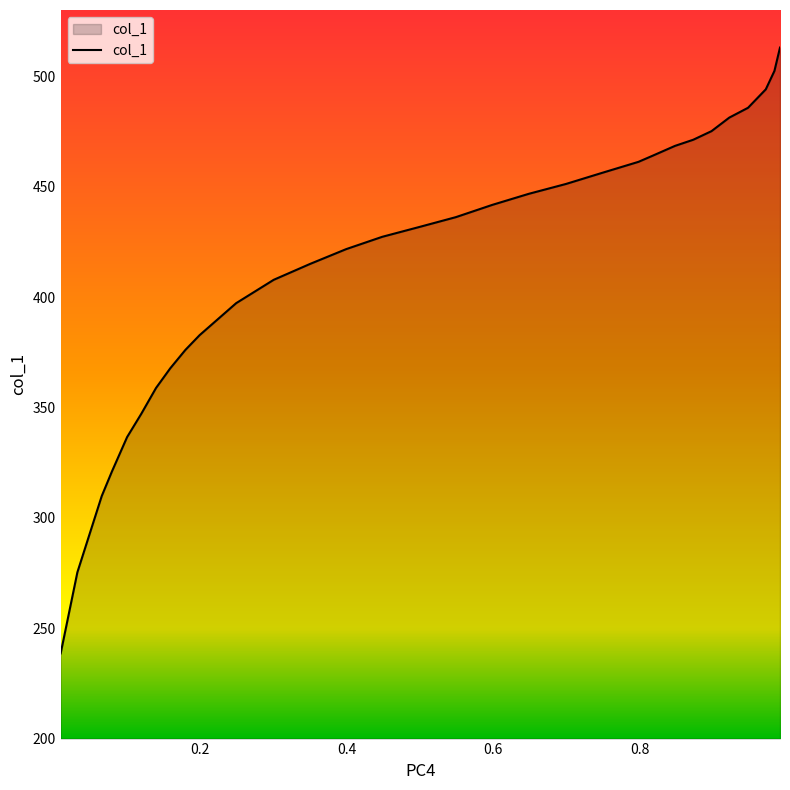

How many series are shown in this chart?

1